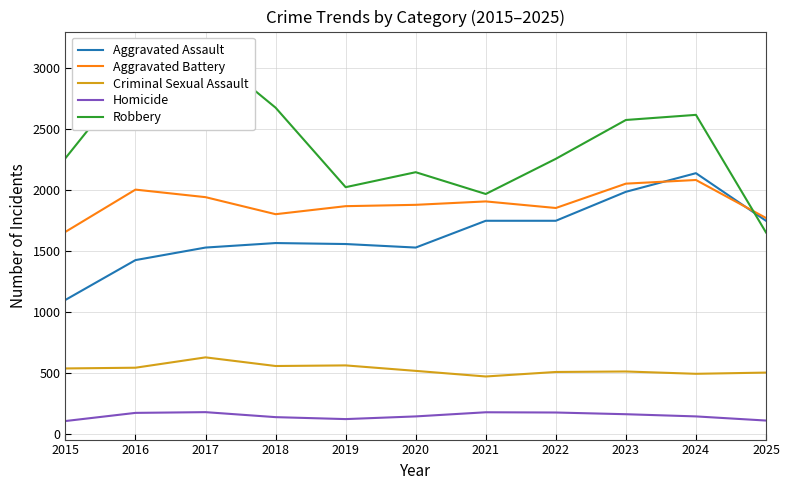

The Aggravated Assault series shows 2139 at 2024. True or false?

True